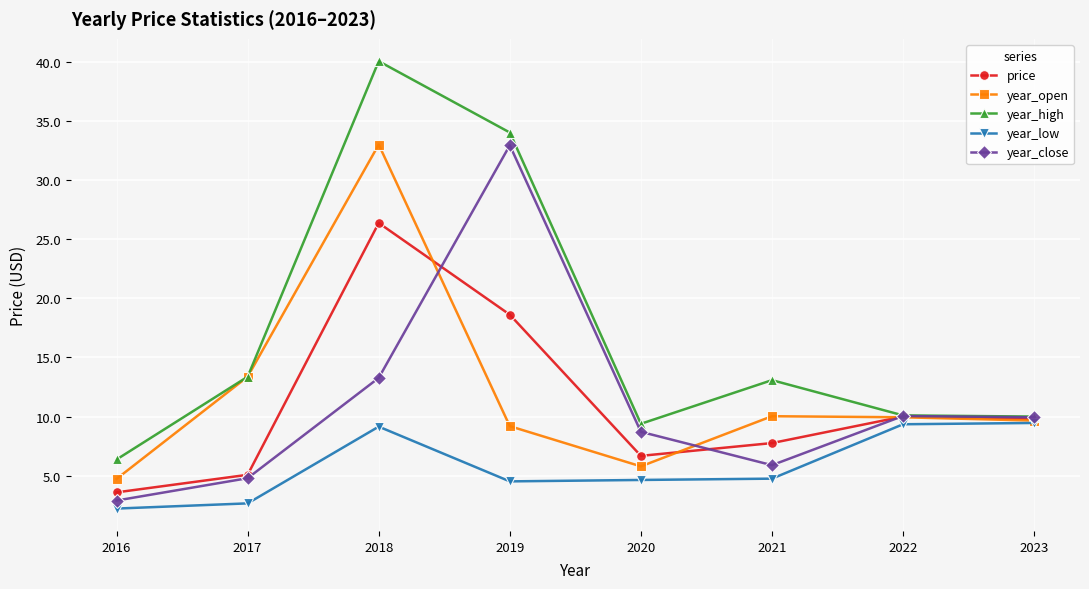

At 2016, list the series in order from smallest to largest.

year_low, year_close, price, year_open, year_high